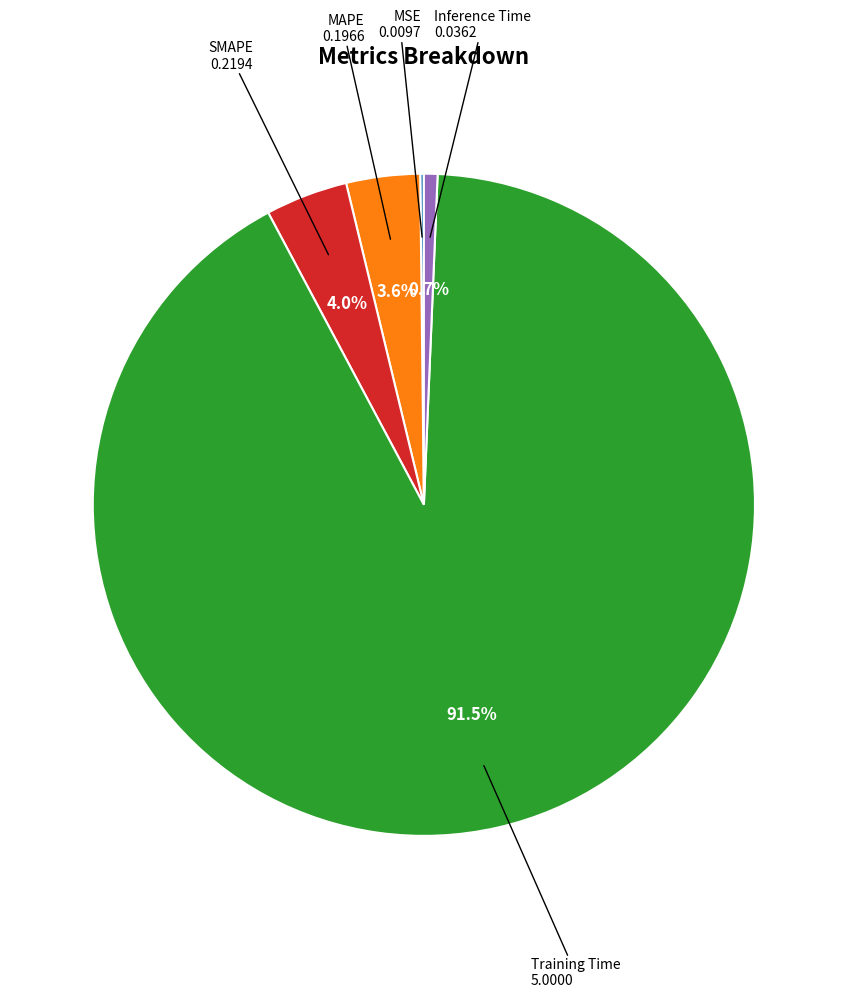

Is it true that MAPE is 4% of the pie?

True